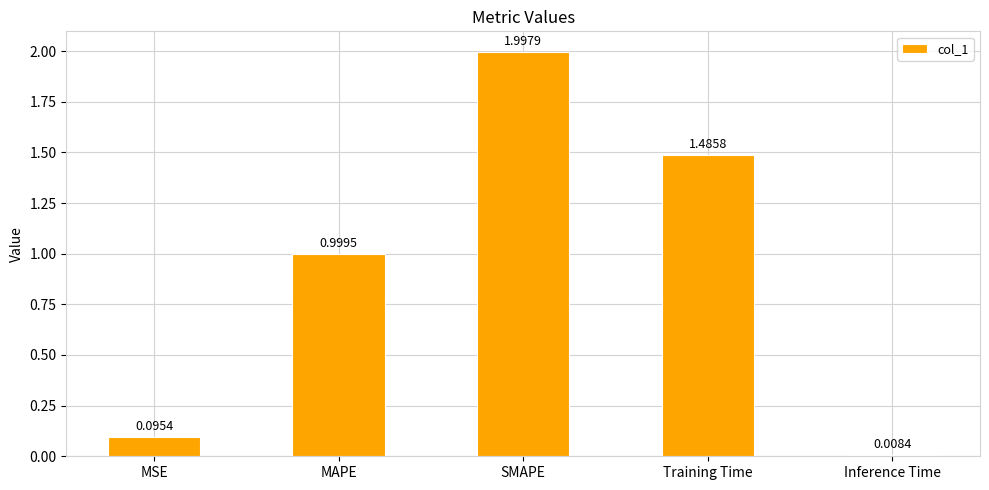

Which label corresponds to the largest value in the chart?

SMAPE